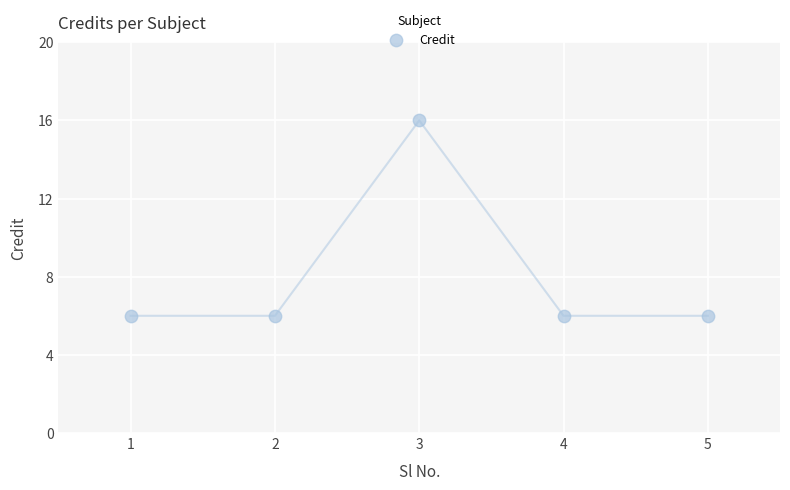

What is the average Y value?

8